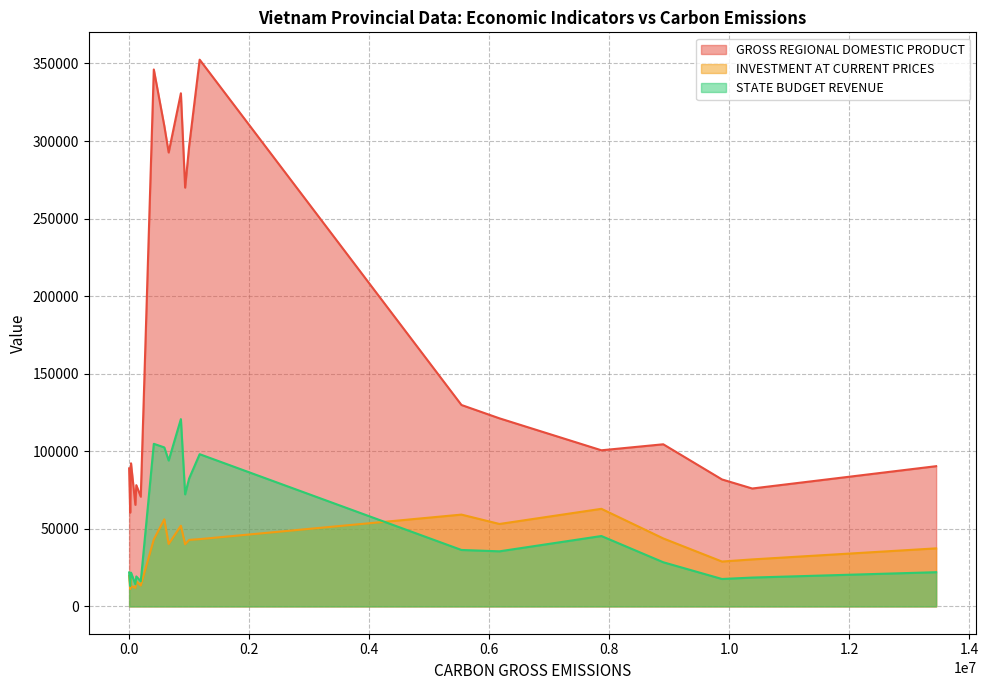

Which series has the largest total across all categories?

GROSS REGIONAL DOMESTIC PRODUCT